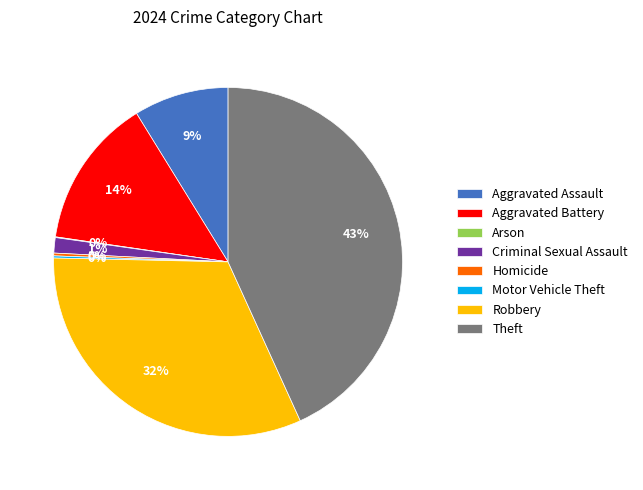

Which has a higher value, Criminal Sexual Assault or Theft?

Theft